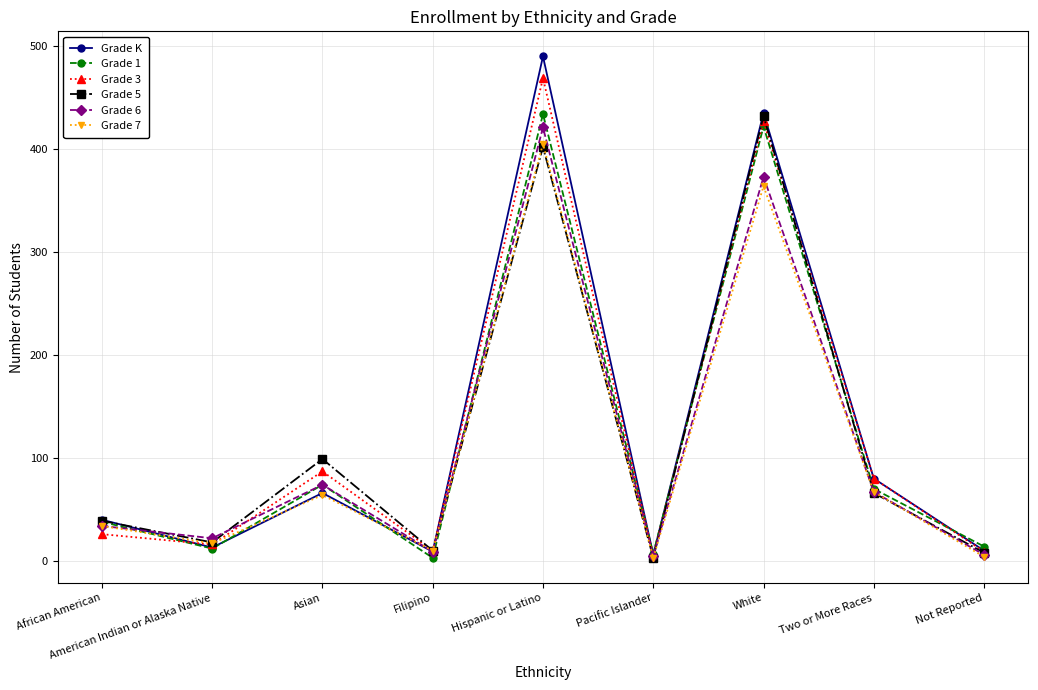

At which category is the sum across all series the highest?

Hispanic or Latino